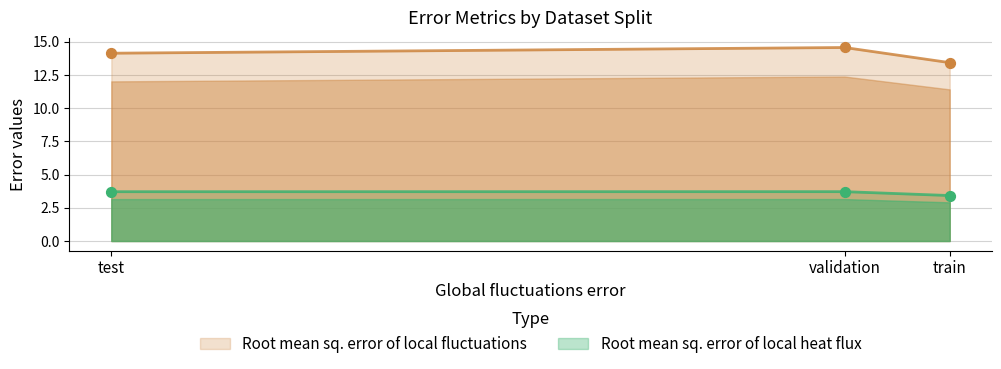

Is the value of Root mean sq. error of local heat flux at train greater than the value of Root mean sq. error of local fluctuations at train?

No